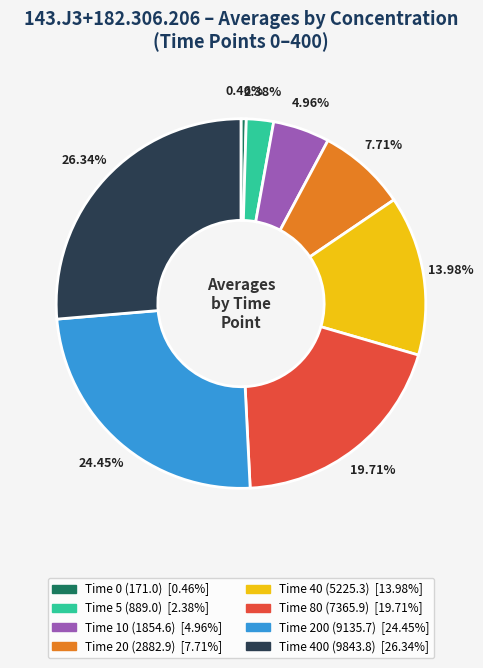

How many slices are in this pie chart?

8